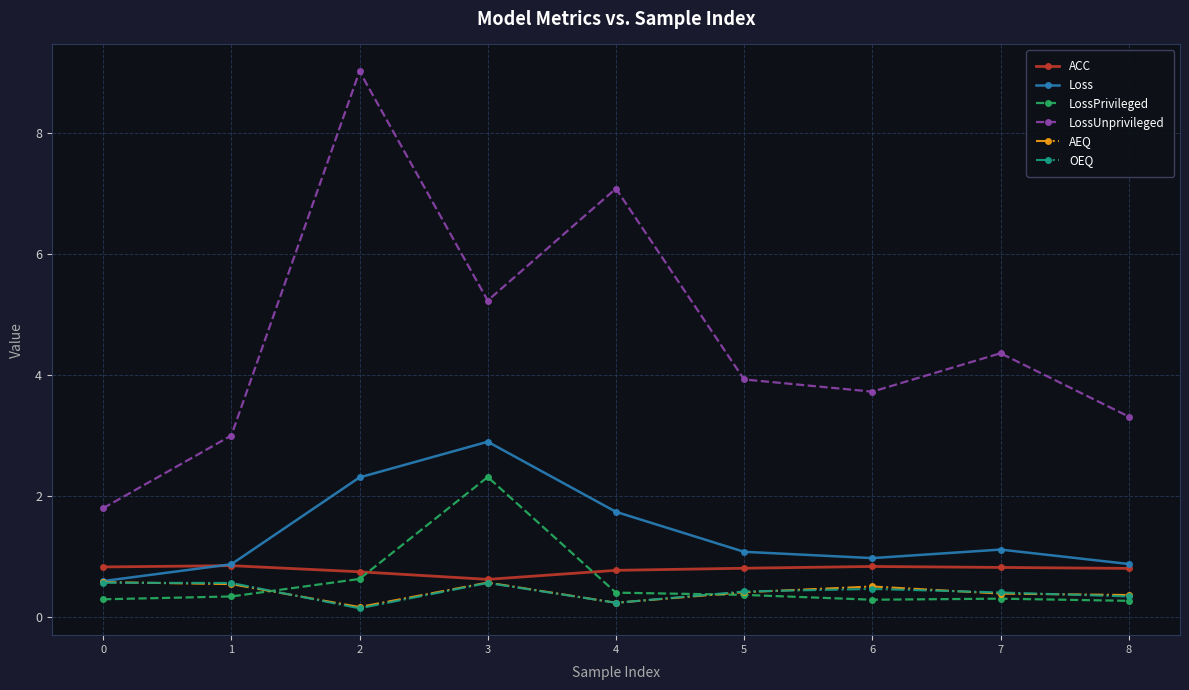

What is the sum of the LossPrivileged values at 5 and 3?

2.7